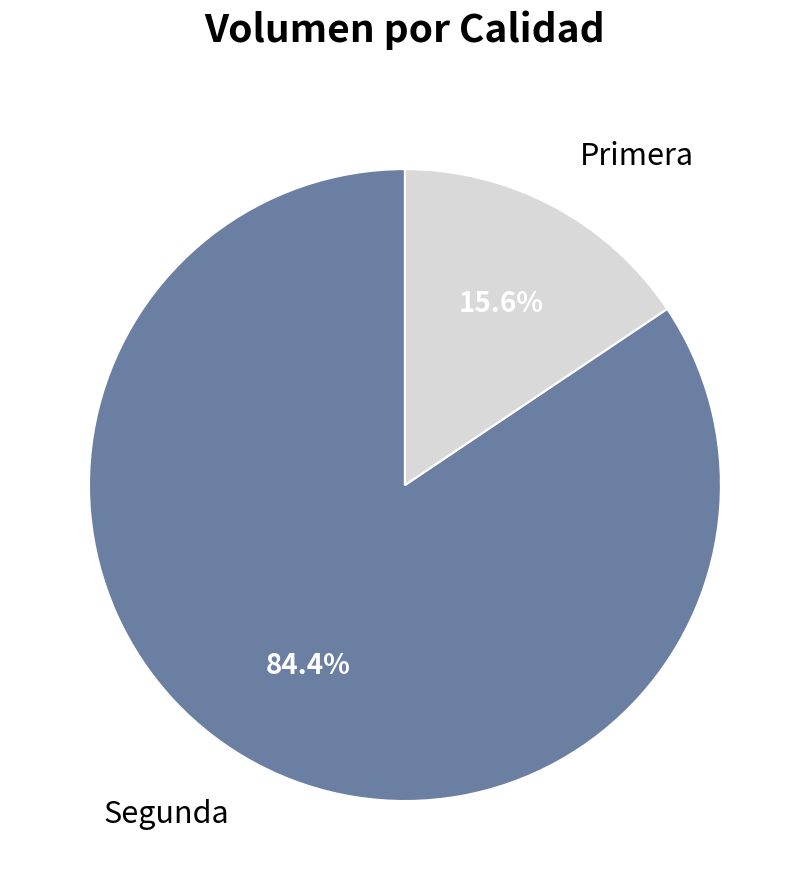

Rank the categories by value from lowest to highest.

Primera, Segunda